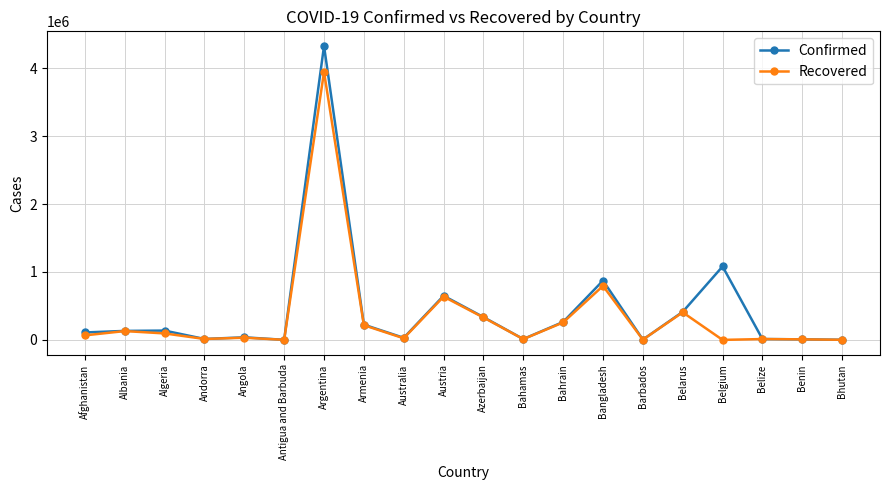

The value of Confirmed at Bahrain is 452719. True or false?

False